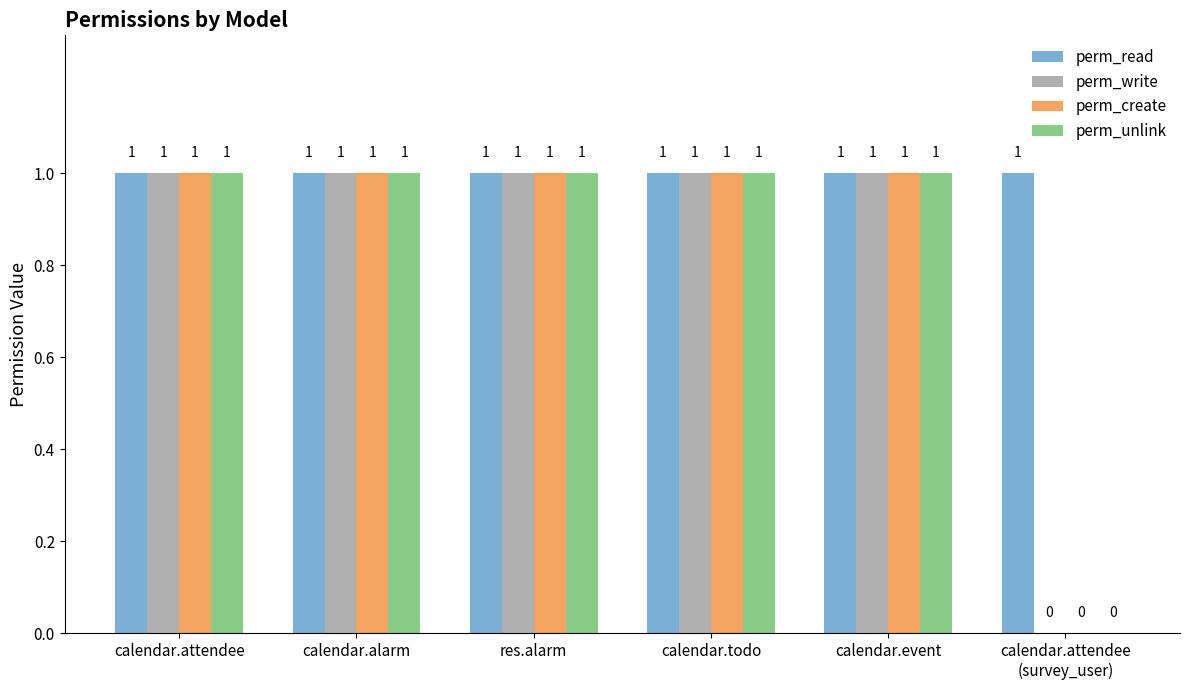

What is the total value across all series at calendar.attendee?

4